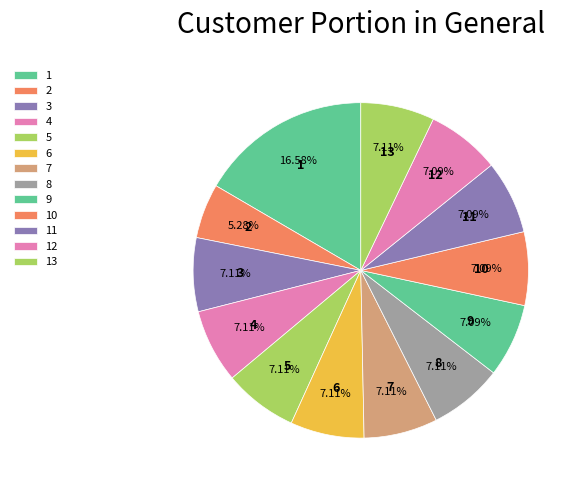

Count the number of slices in the pie.

13